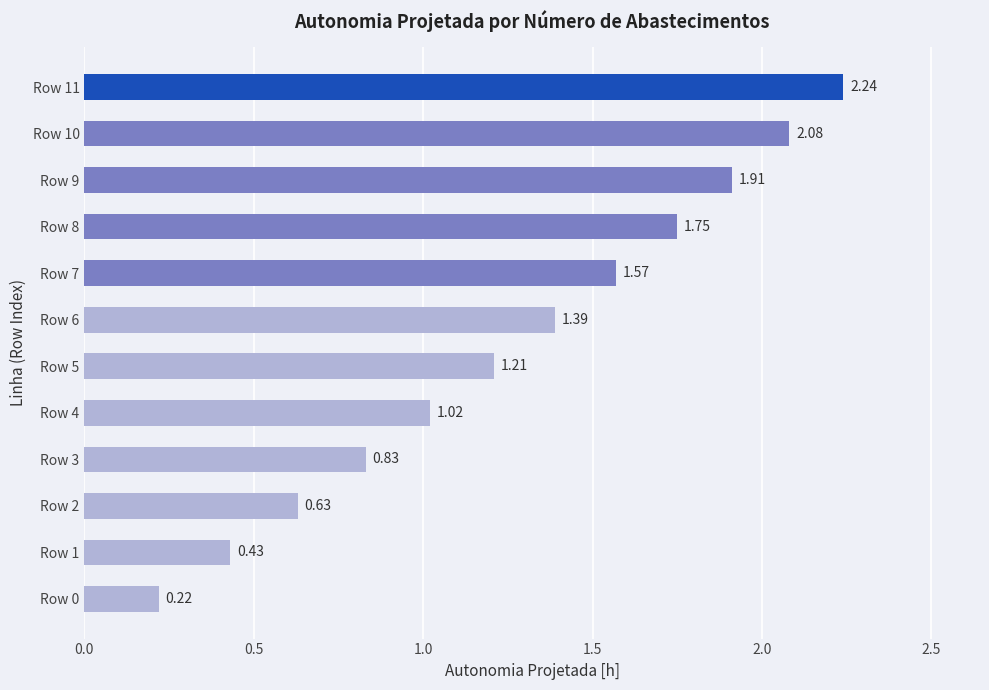

What is the average value?

1.3